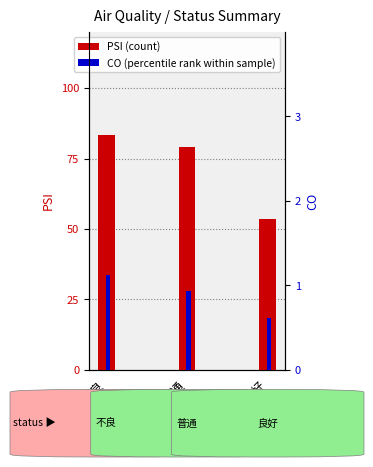

Rank the series at 普通 from highest to lowest value.

PSI (count), CO (percentile rank)